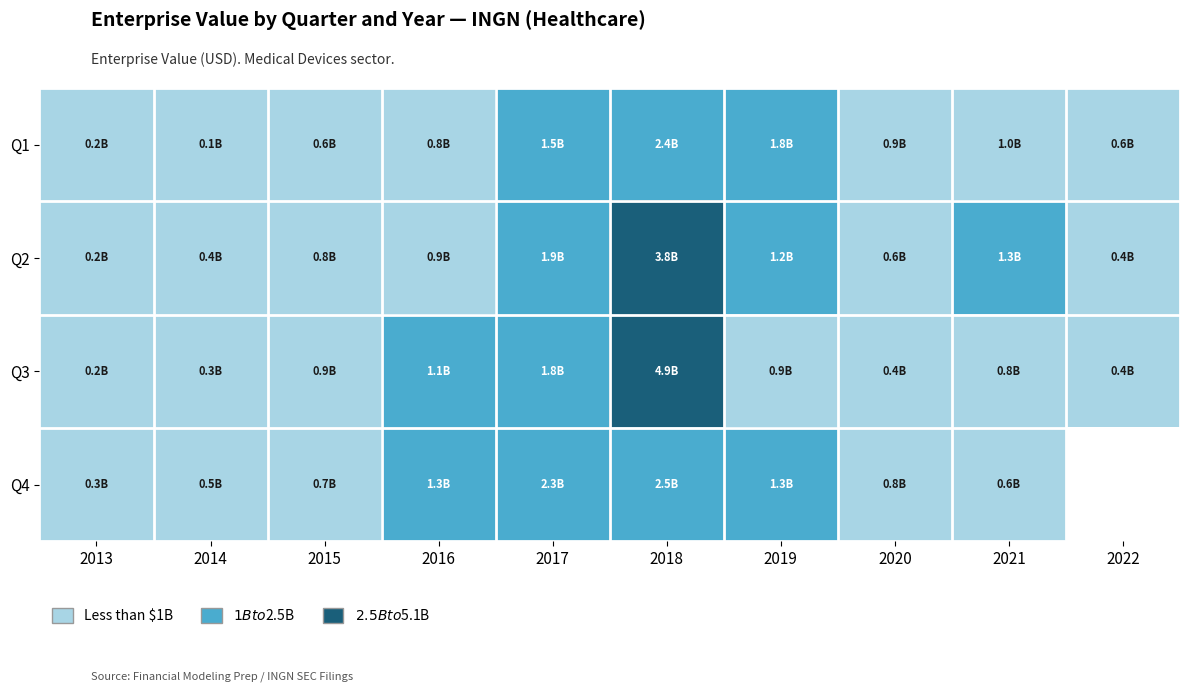

What is the difference between the Q3 values at 2017 and 2018?

3092002799.5